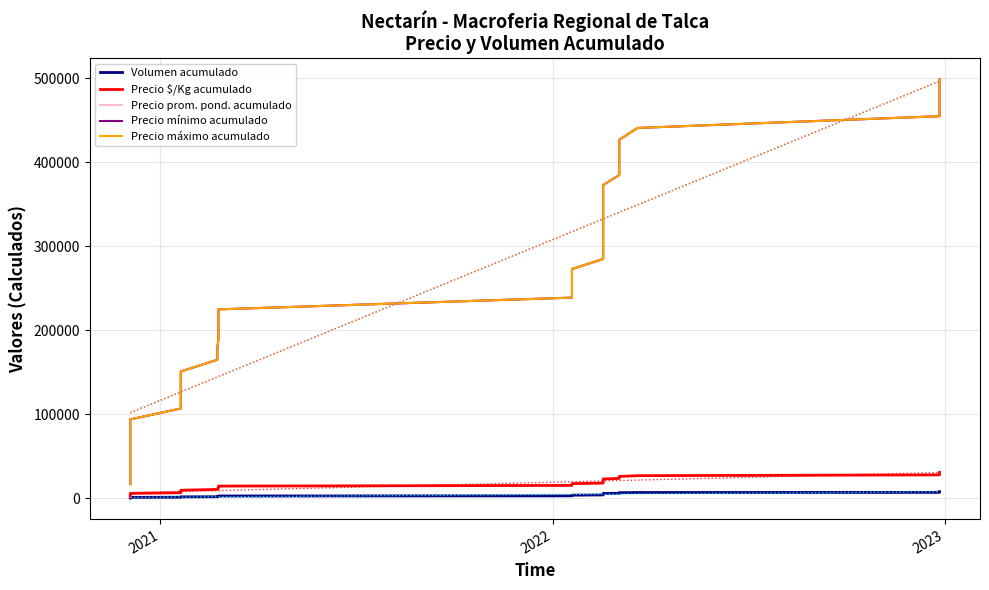

What is the smallest value displayed?

230